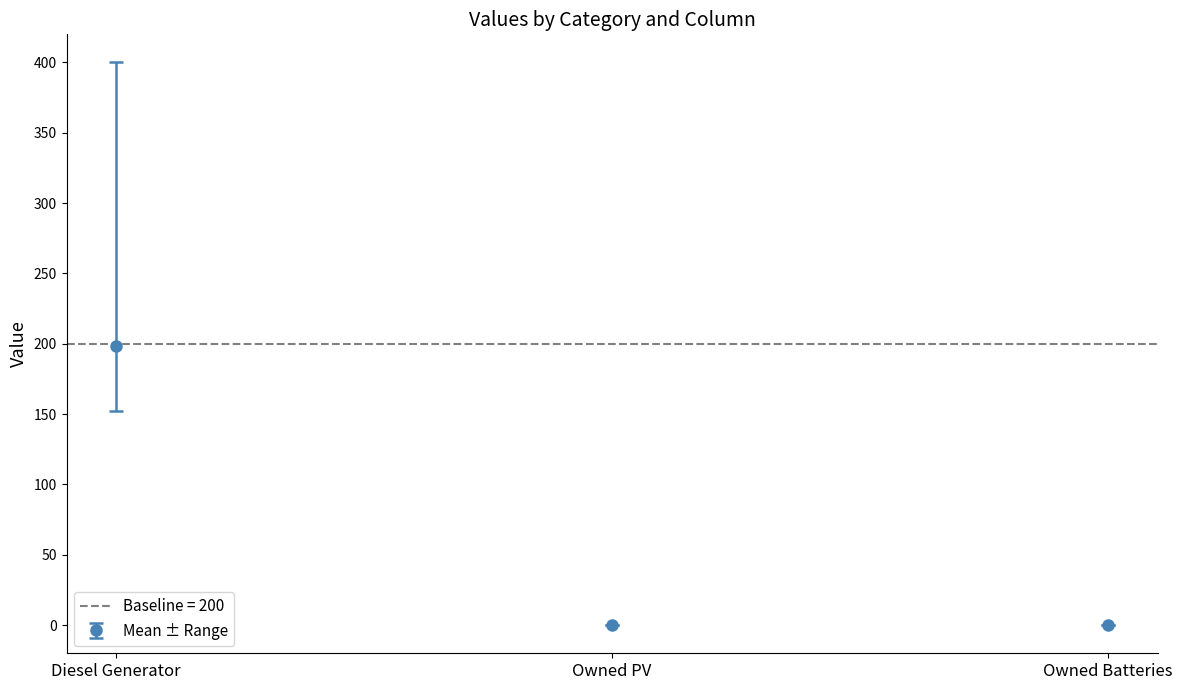

Which has a higher value, Diesel Generator or Owned PV?

Diesel Generator